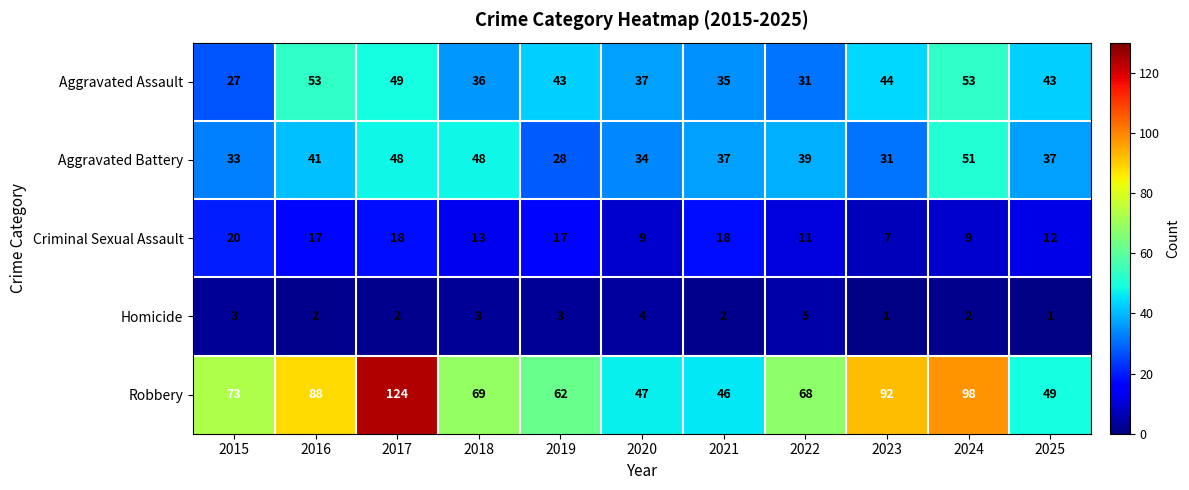

At how many categories does at least one series exceed 21?

11